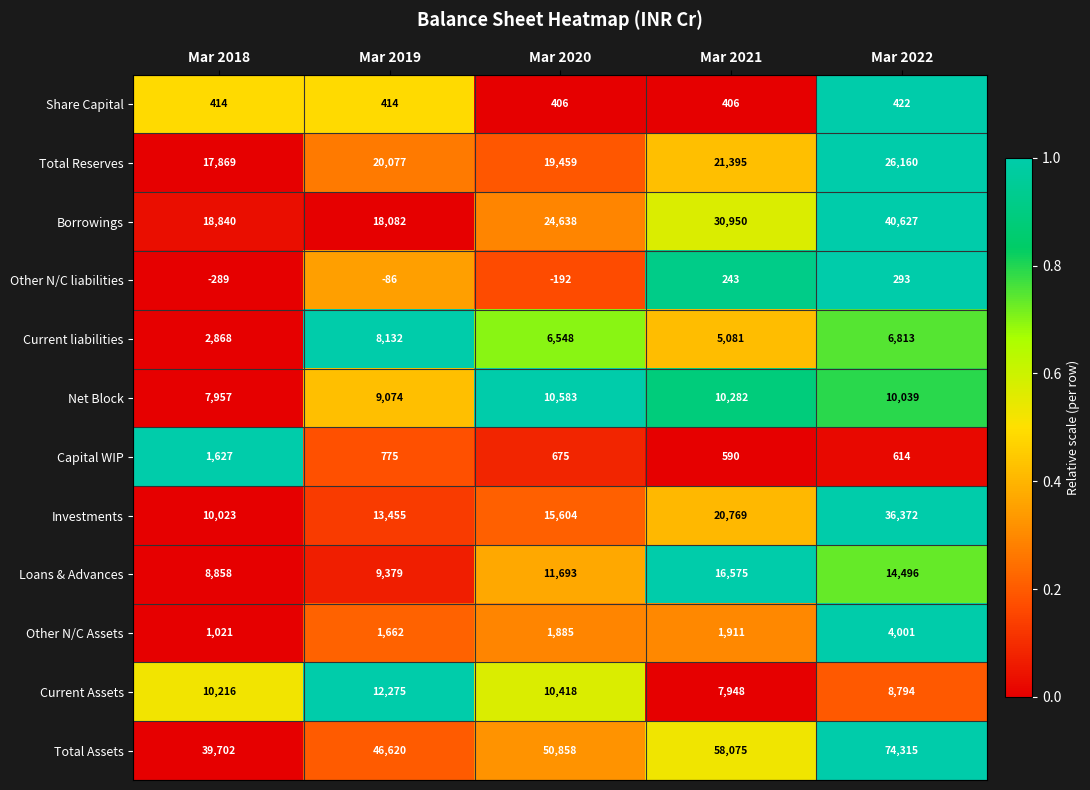

How many values in the Net Block series are below 10039?

2